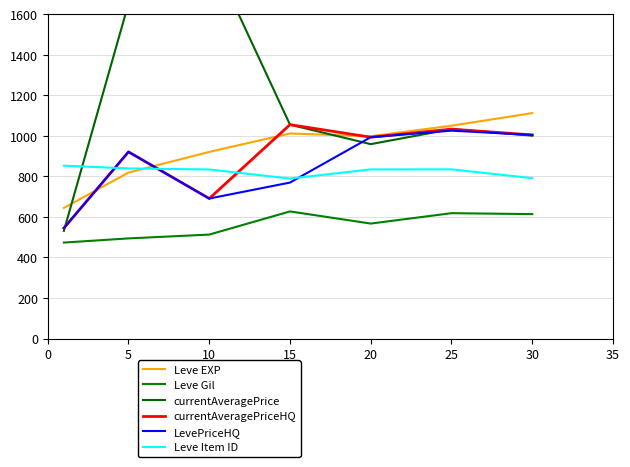

Which series has the largest range (max minus min)?

currentAveragePrice